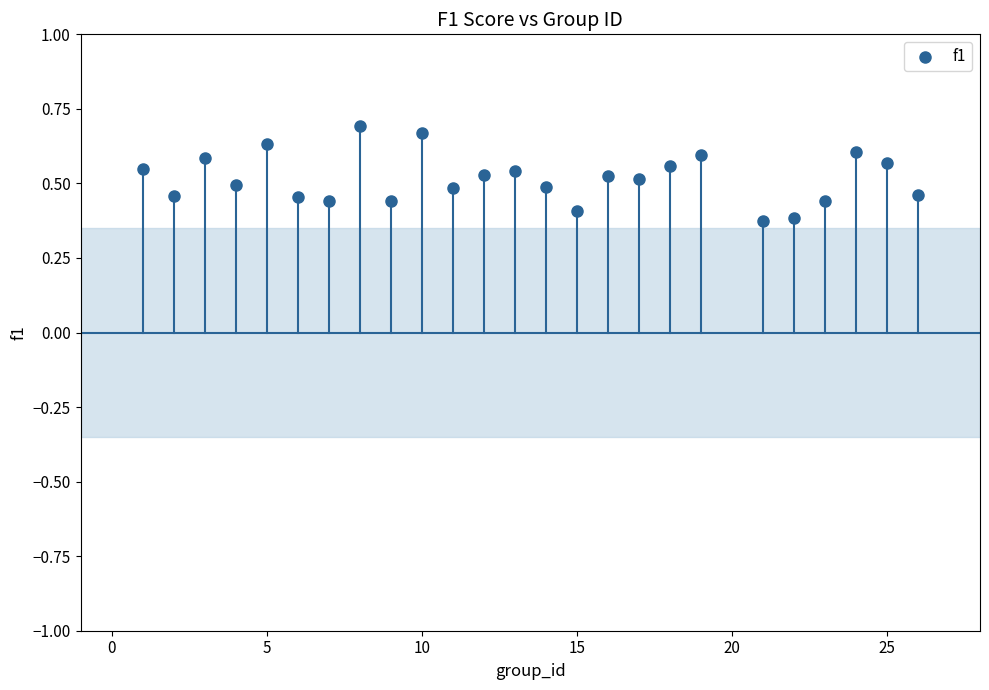

What is the range of Y values (max minus min)?

0.3